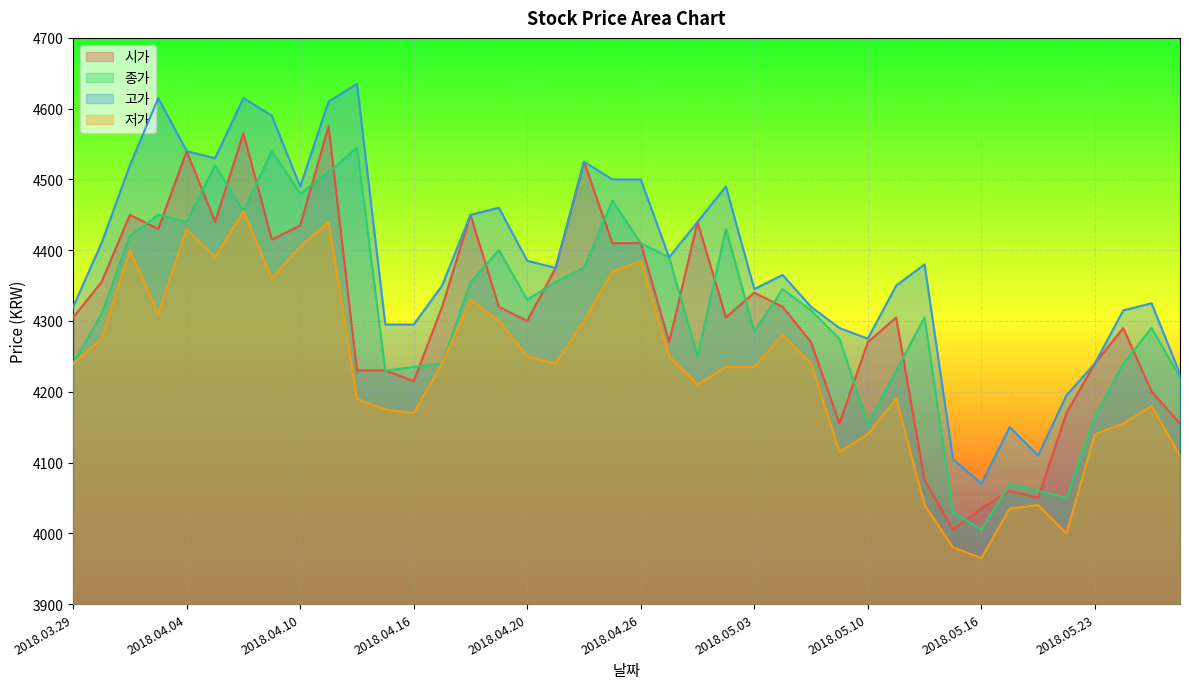

The value of 시가 at 2018.03.29 is 6329. True or false?

False